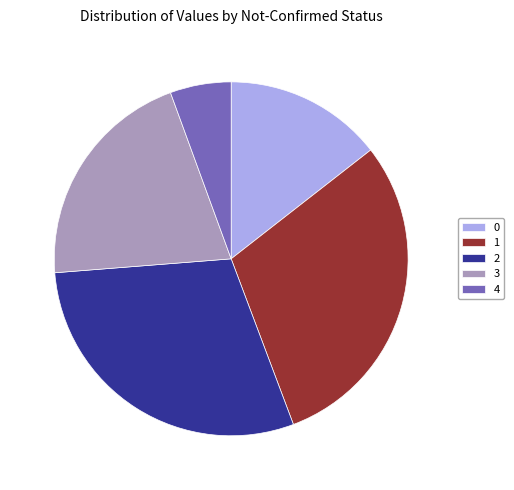

Which category has the smallest portion of the pie?

4